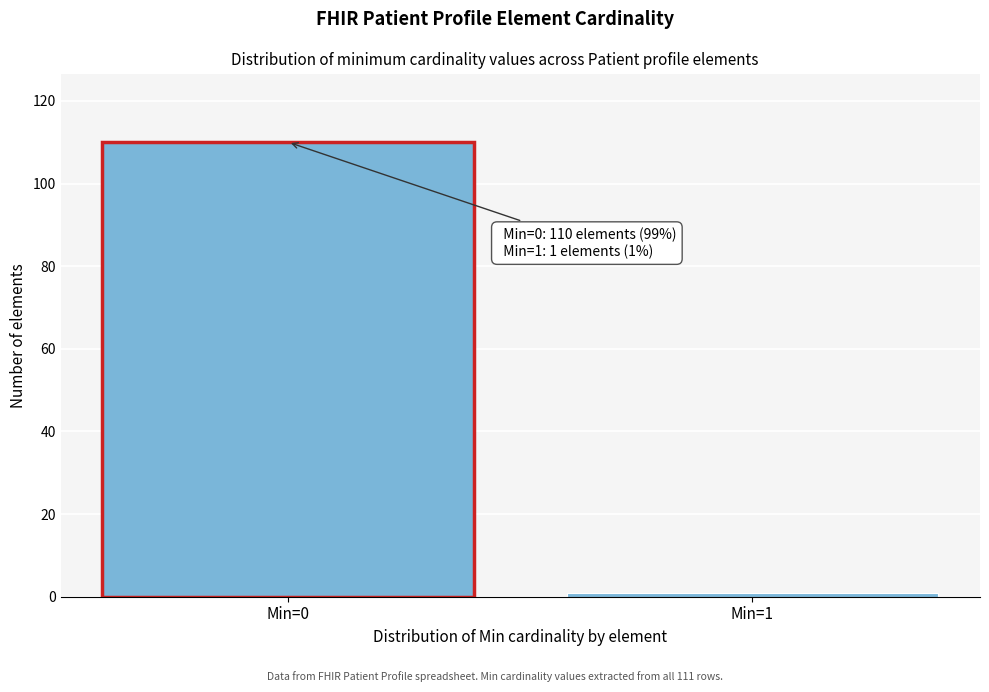

Reading left to right, list all the values displayed in this chart.

110	1